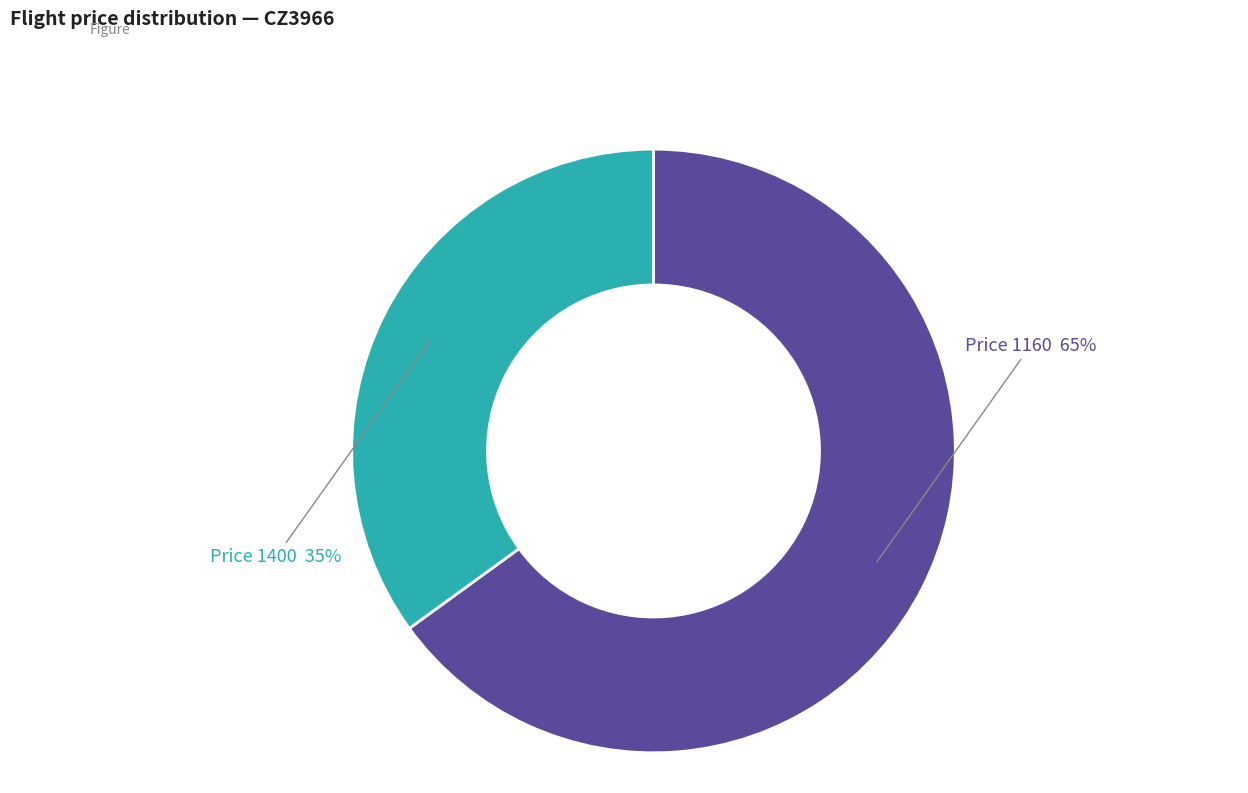

To the nearest percent, what is the average slice percentage?

50%